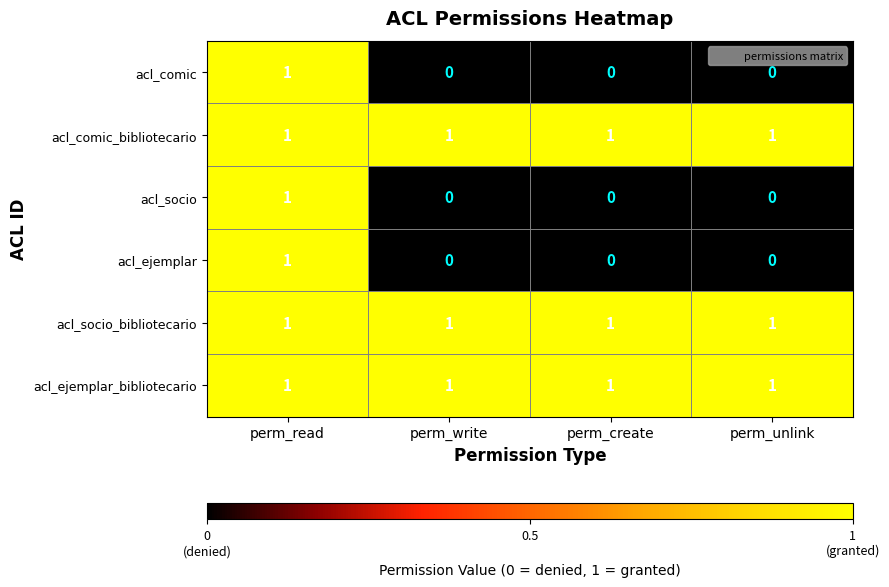

Reading right to left, list all the values displayed in this chart.

acl_comic: perm_unlink=0	perm_create=0	perm_write=0	perm_read=1
acl_comic_bibliotecario: perm_unlink=1	perm_create=1	perm_write=1	perm_read=1
acl_socio: perm_unlink=0	perm_create=0	perm_write=0	perm_read=1
acl_ejemplar: perm_unlink=0	perm_create=0	perm_write=0	perm_read=1
acl_socio_bibliotecario: perm_unlink=1	perm_create=1	perm_write=1	perm_read=1
acl_ejemplar_bibliotecario: perm_unlink=1	perm_create=1	perm_write=1	perm_read=1